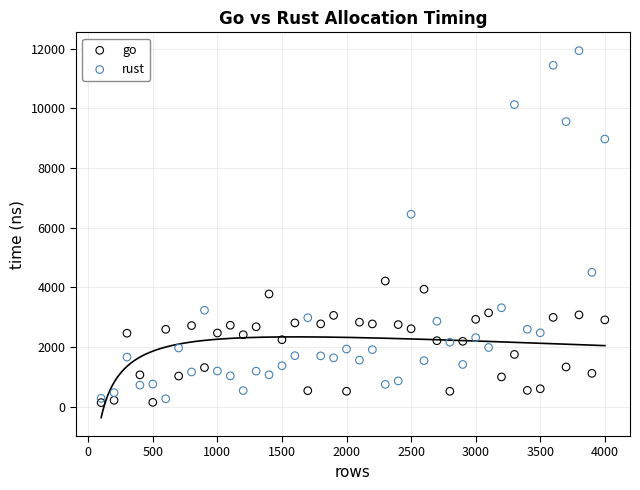

Which series contains the lowest Y value?

go